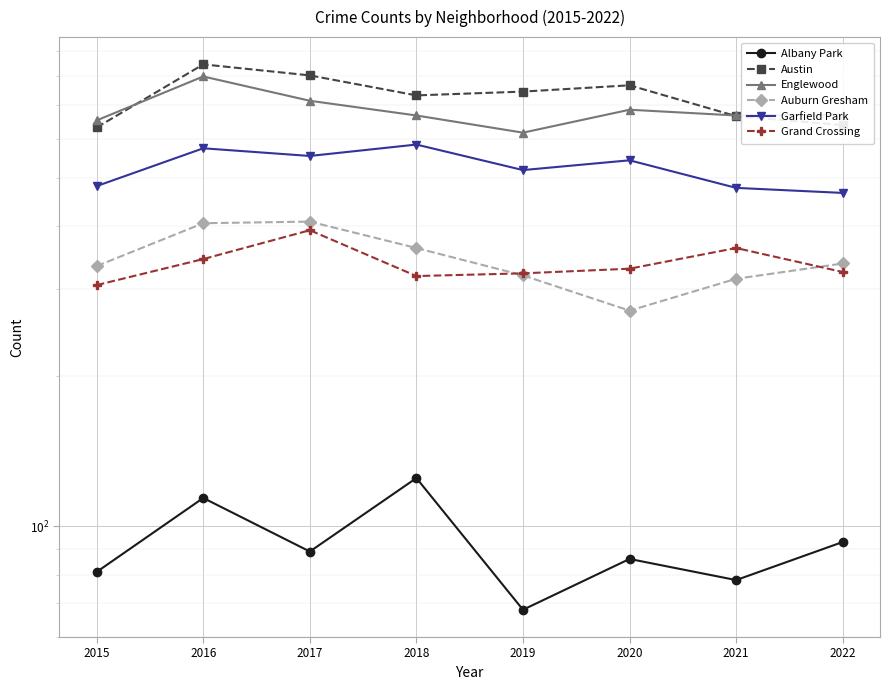

Where do Grand Crossing and Auburn Gresham first cross each other?

2018 and 2019